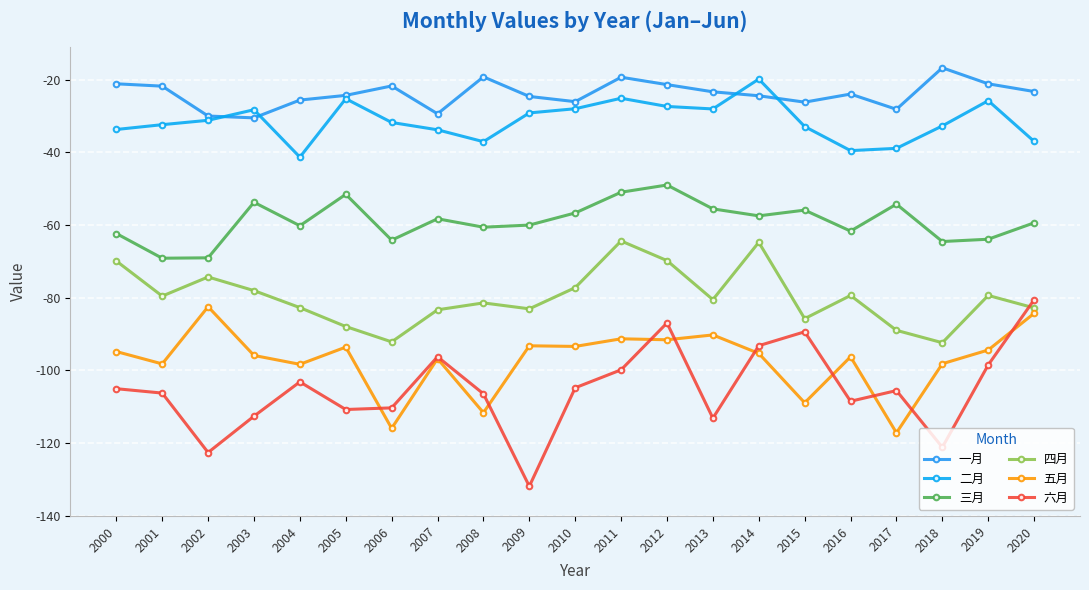

In 三月, how many points are higher than both neighbors (excluding endpoints)?

6